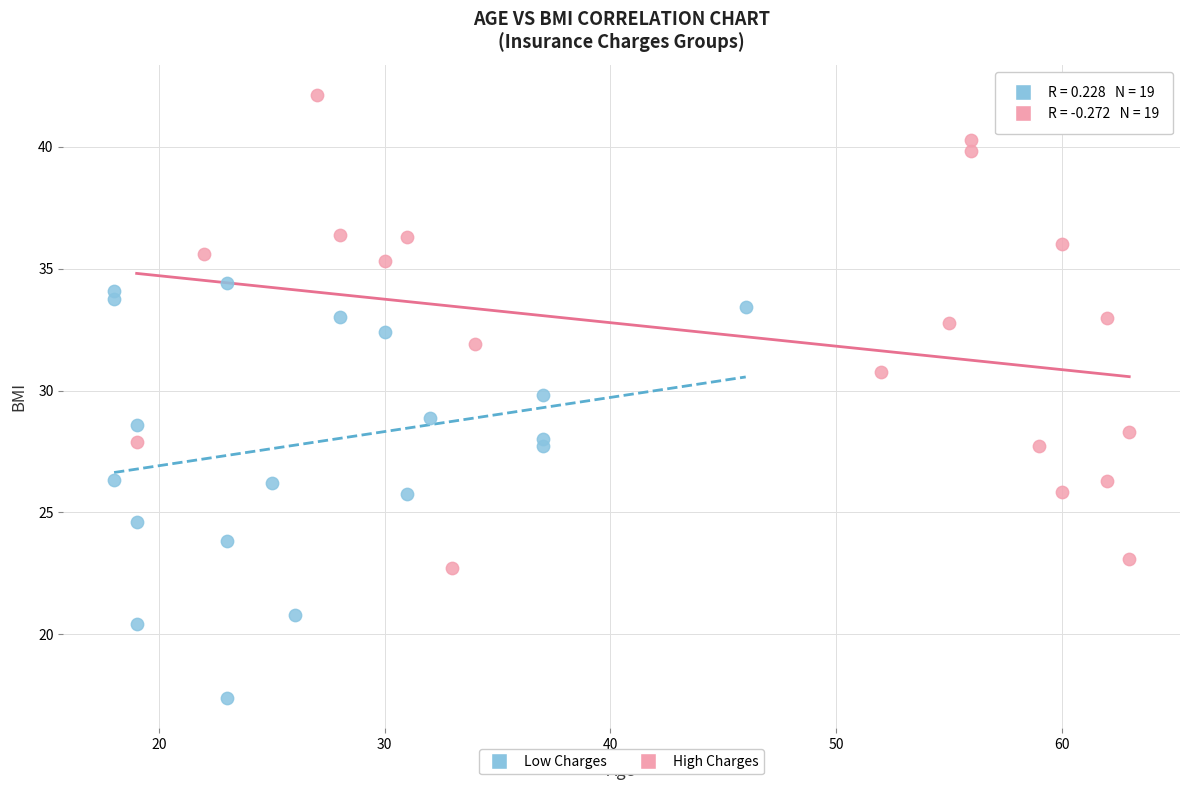

Which series has the largest Y range (max minus min)?

High Charges